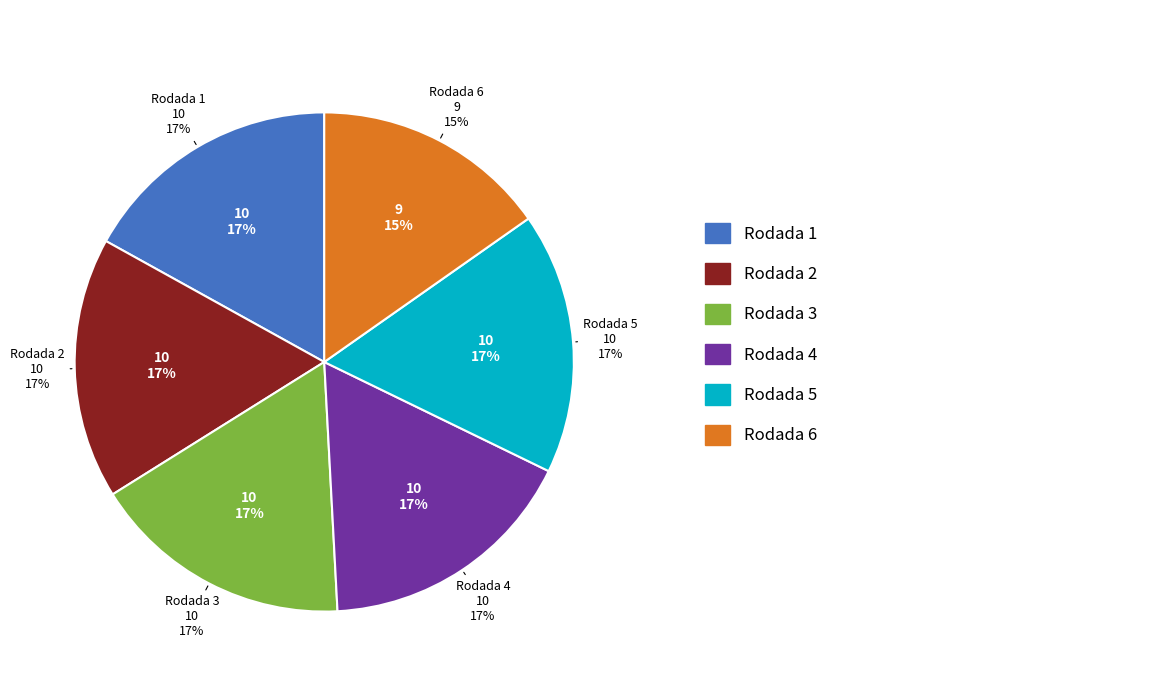

How many segments does this pie chart have?

6